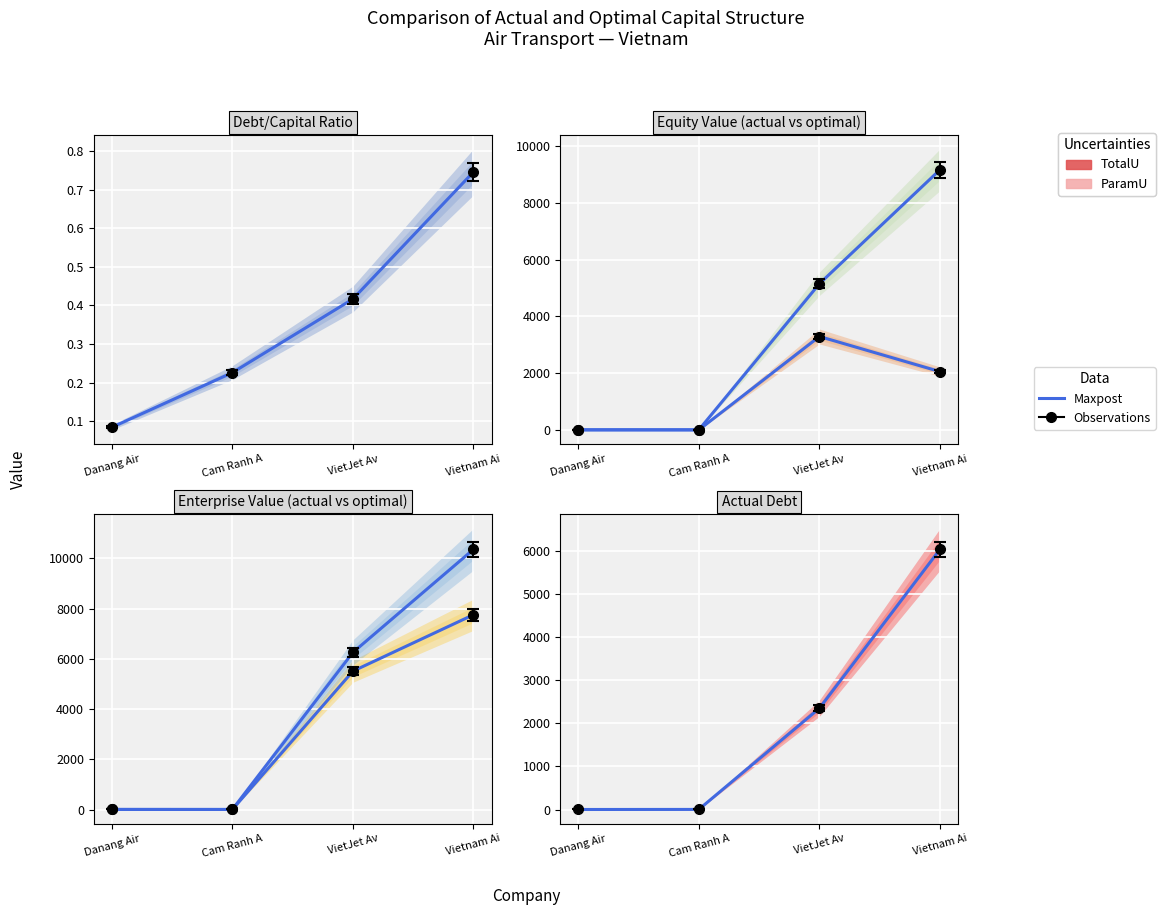

Is the value of optimal_equity_value at Vietnam Ai greater than the value of actual_debt_capital at Vietnam Ai?

Yes